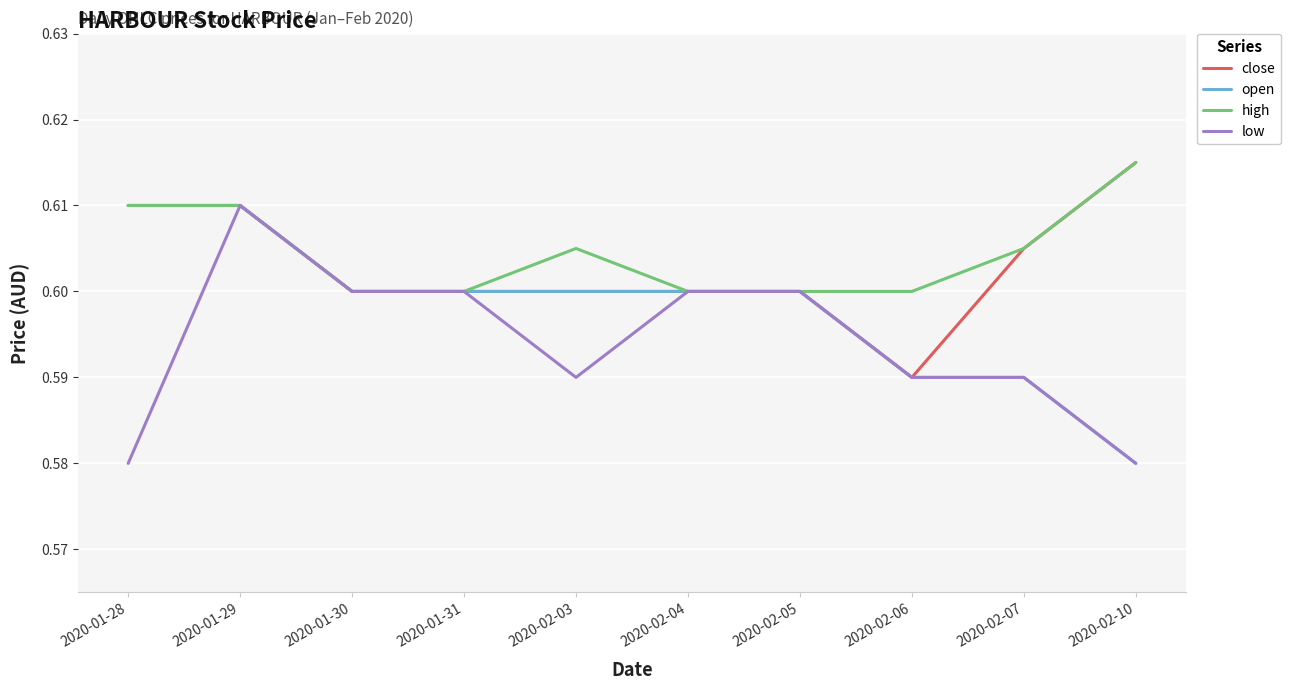

At how many categories does at least one series exceed 0?

10